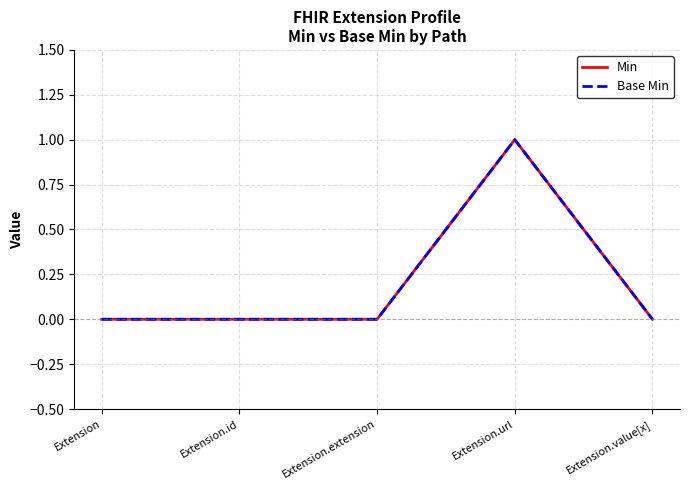

Rank the series at Extension.url from lowest to highest value.

Min, Base Min